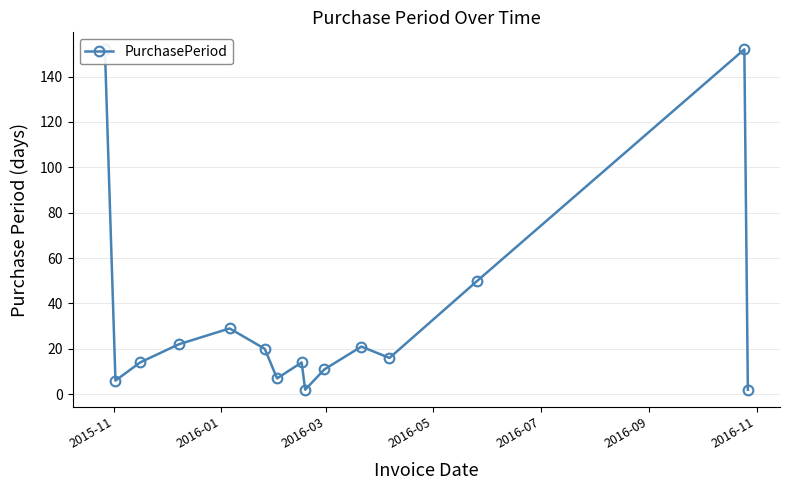

How many points are higher than both their immediate neighbors (excluding endpoints)?

4